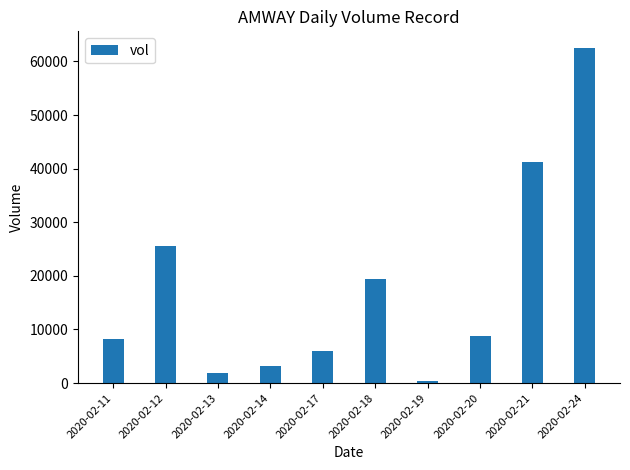

Reading left to right, what are all the values shown in this chart?

8200	25500	1800	3100	6000	19500	400	8800	41200	62500